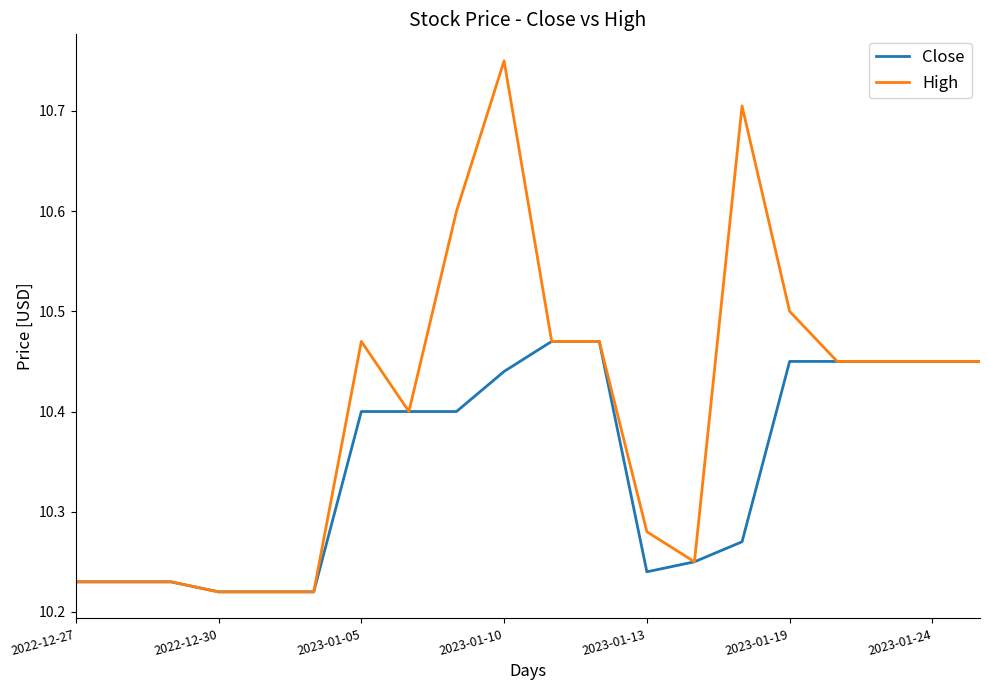

Rank the series by their maximum value, from lowest to highest.

Close, High